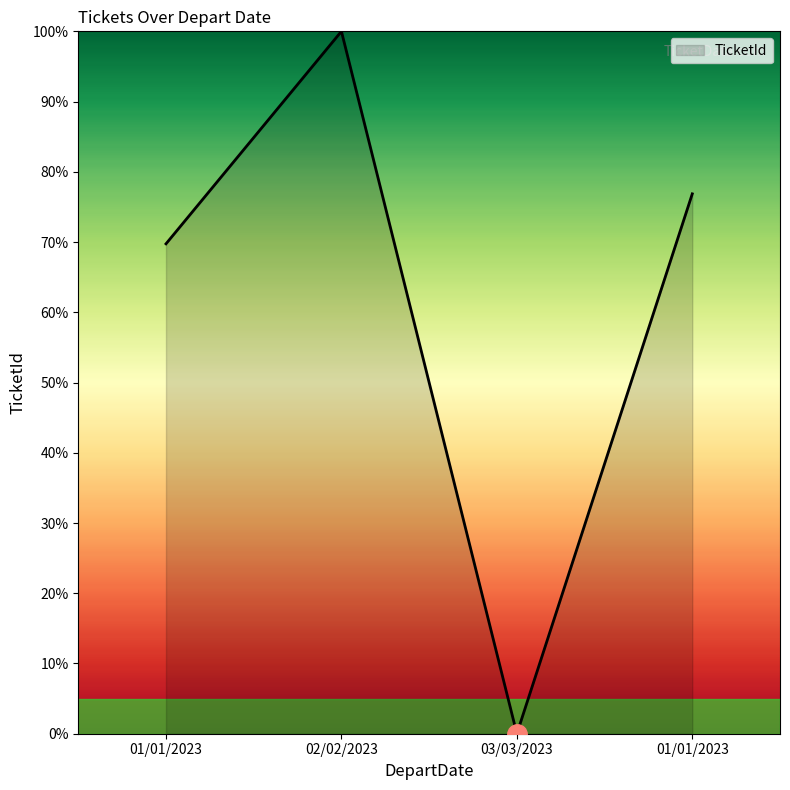

Rank the categories by value from highest to lowest.

02/02/2023, 01/01/2023, 01/01/2023, 03/03/2023